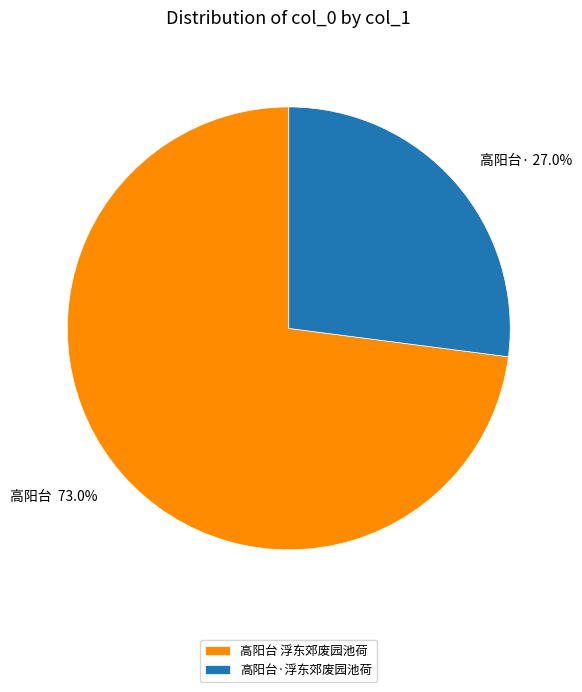

To the nearest percent, what percentage of the pie is 高阳台 浮东郊废园池荷?

73%